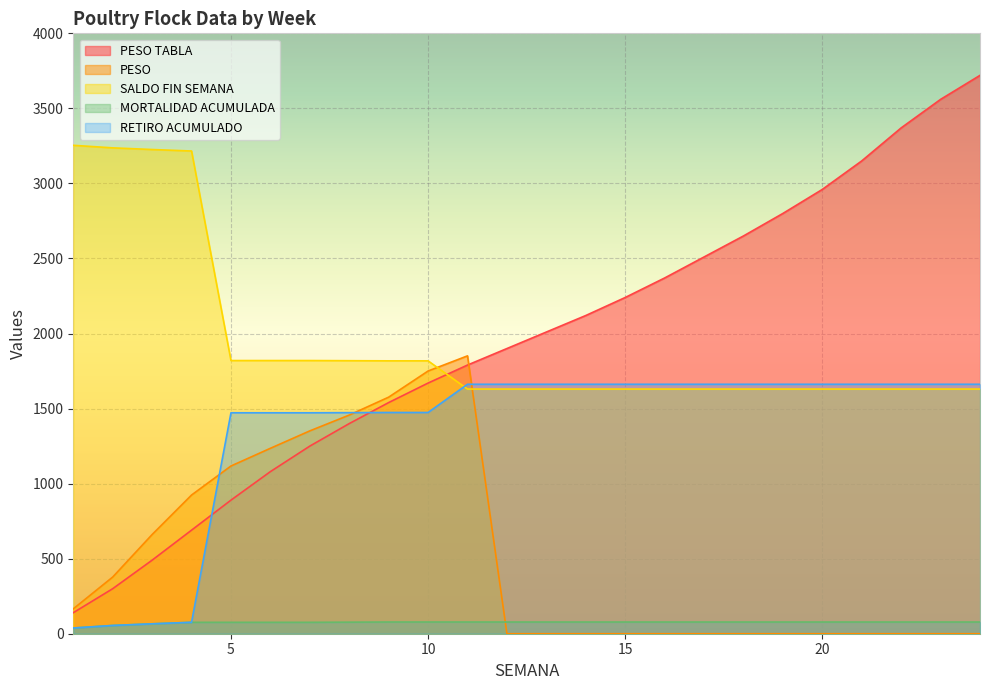

Which has a higher value, 21 or 18?

21